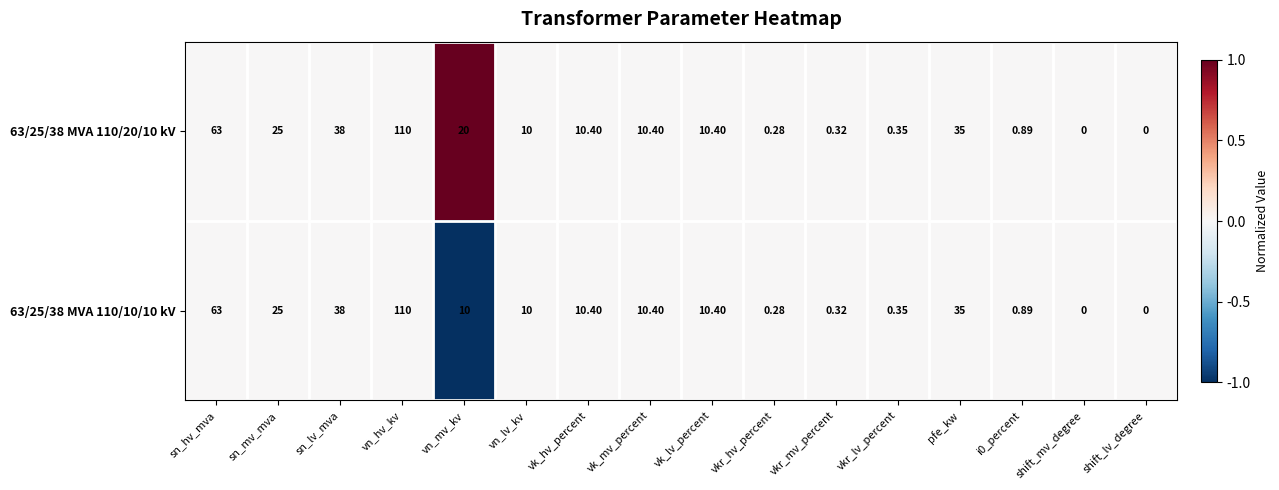

Where does the 63/25/38 MVA 110/10/10 kV series first go above 10?

sn_hv_mva